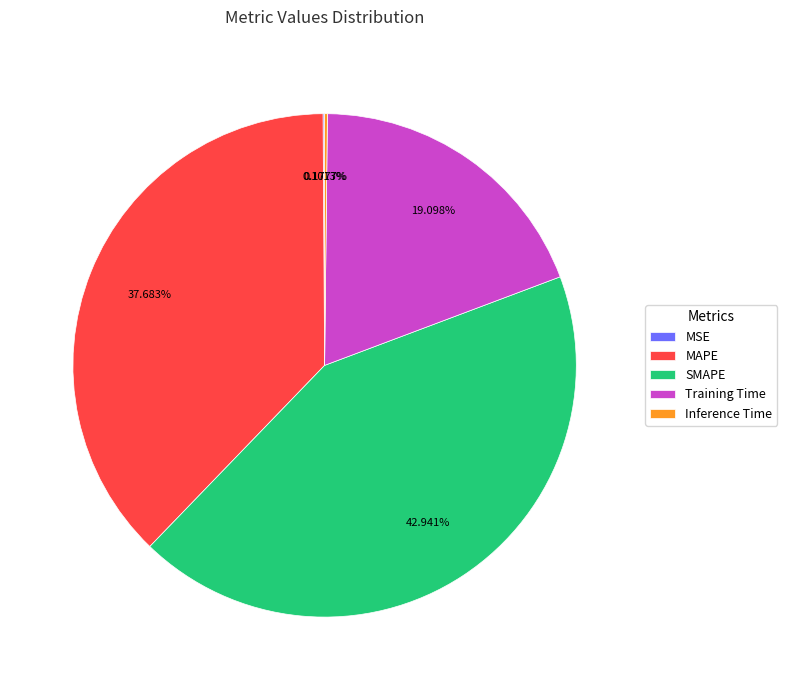

Does any single category account for the majority?

No